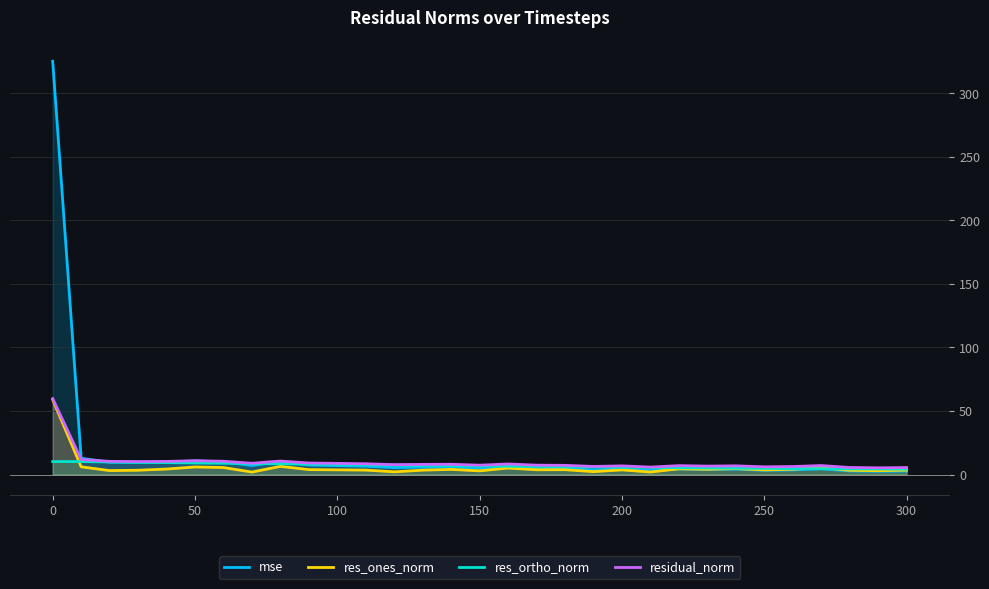

What is the greatest value displayed?

325.3